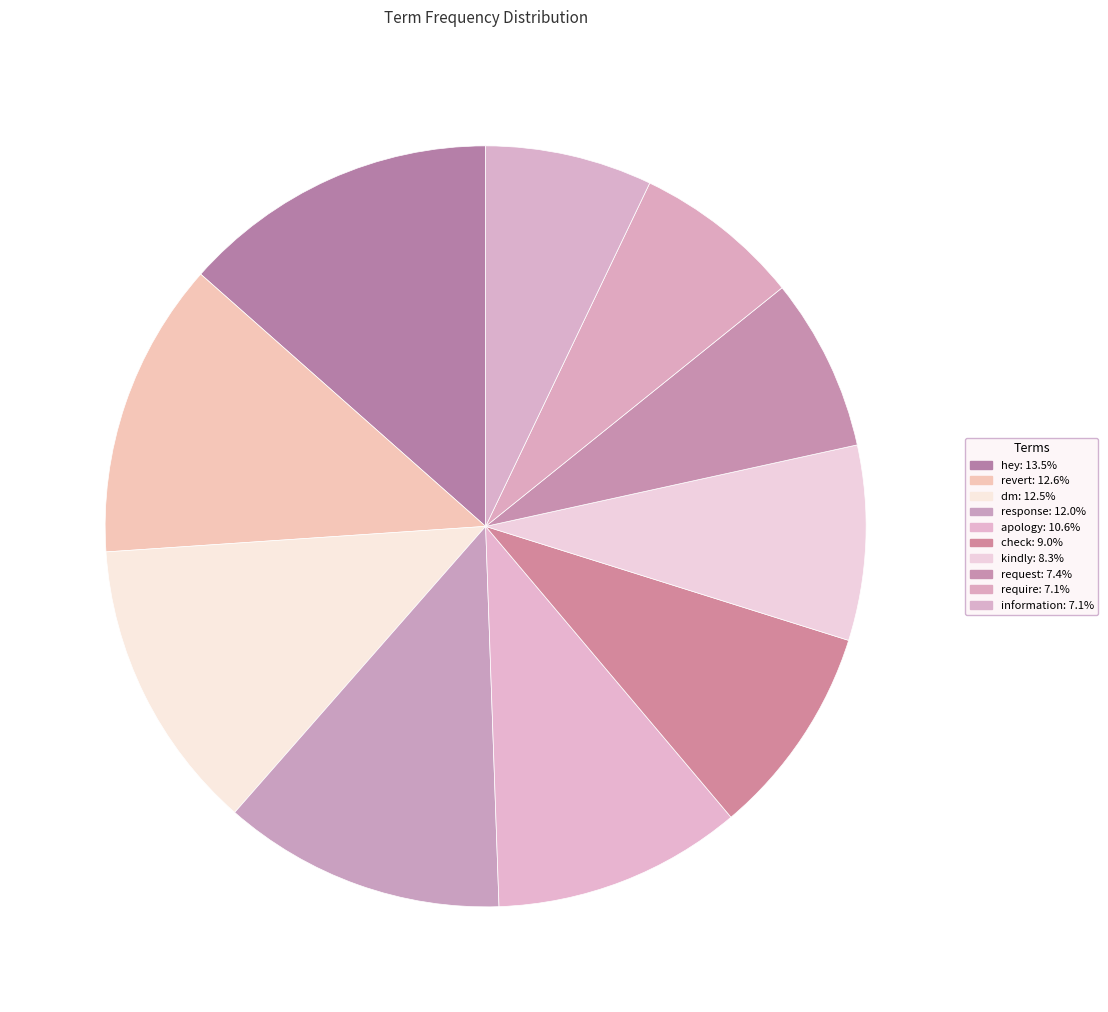

What percentage do hey and check together represent?

22.5%